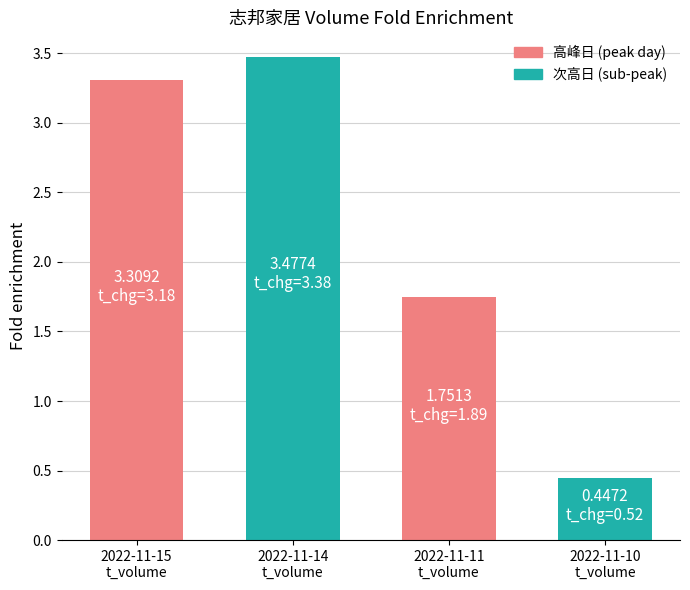

What is the change in value from 2022-11-15
t_volume to 2022-11-10
t_volume?

-2.9